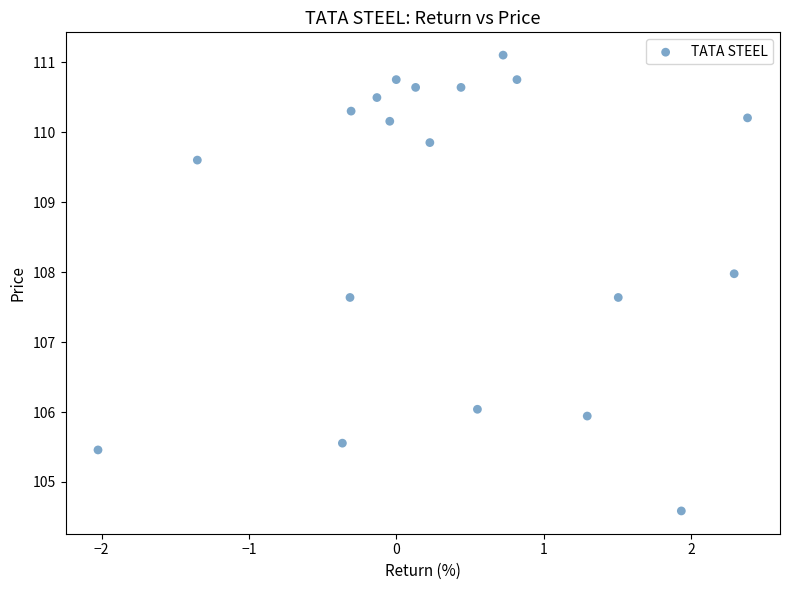

What is the range of X values (max minus min)?

4.4